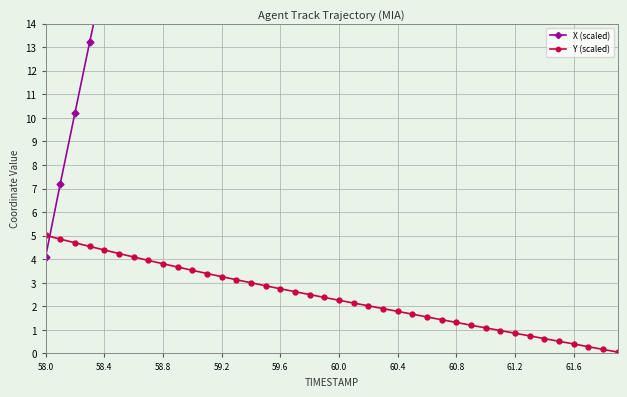

What is the highest value of the Y (scaled) series?

5.0